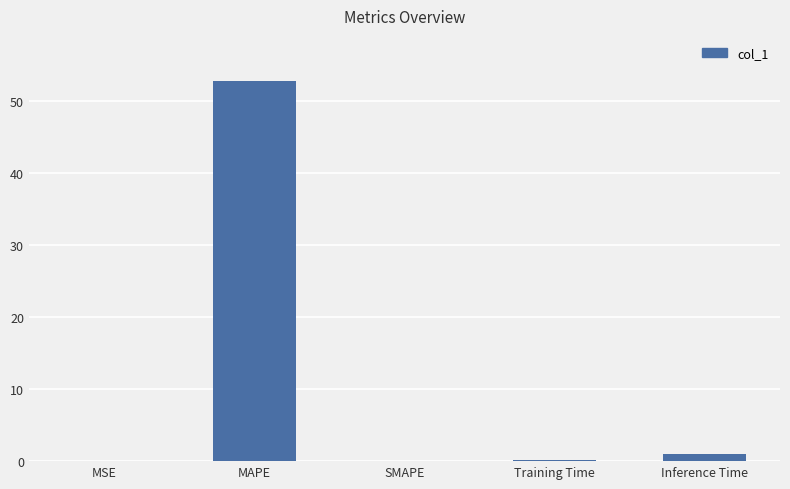

What is the maximum value shown in the chart?

52.7